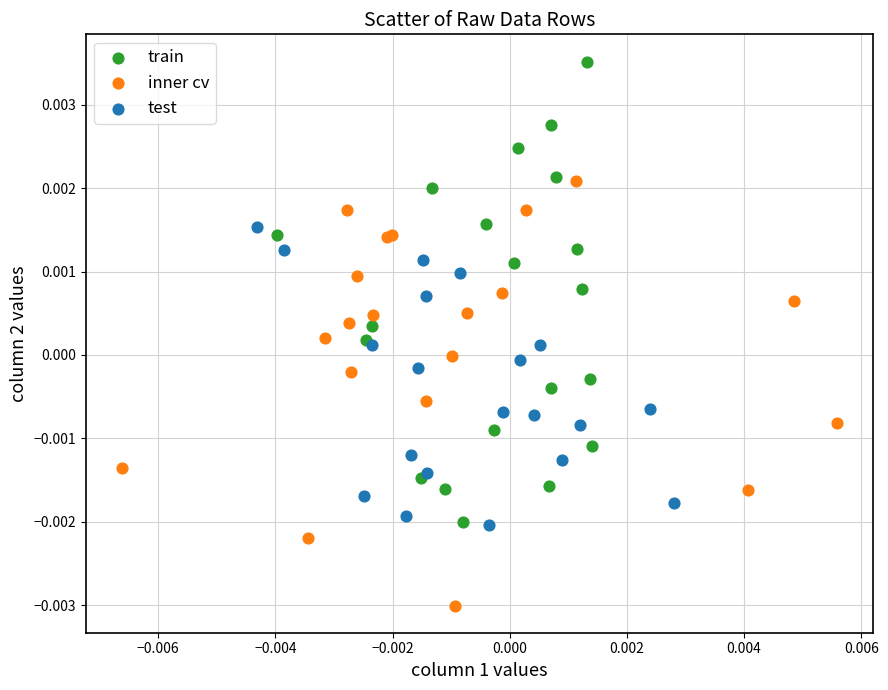

Which series contains the highest Y value?

train